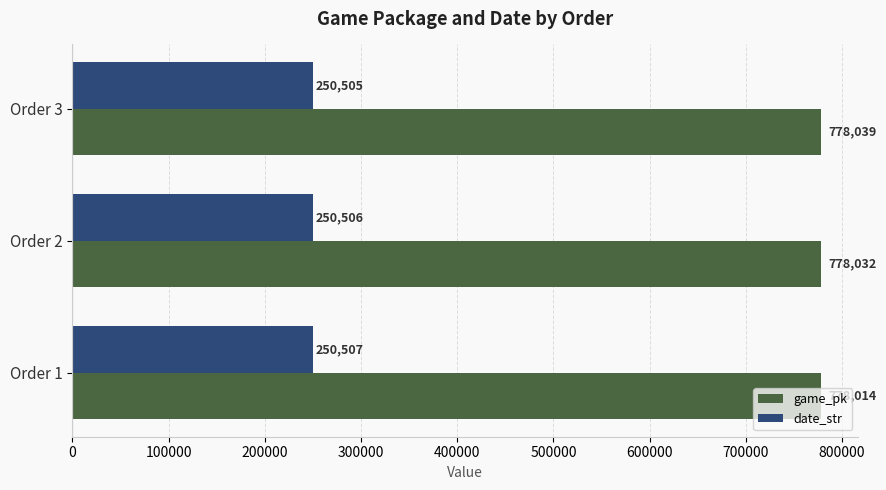

At which category is the sum across all series the highest?

Order 3